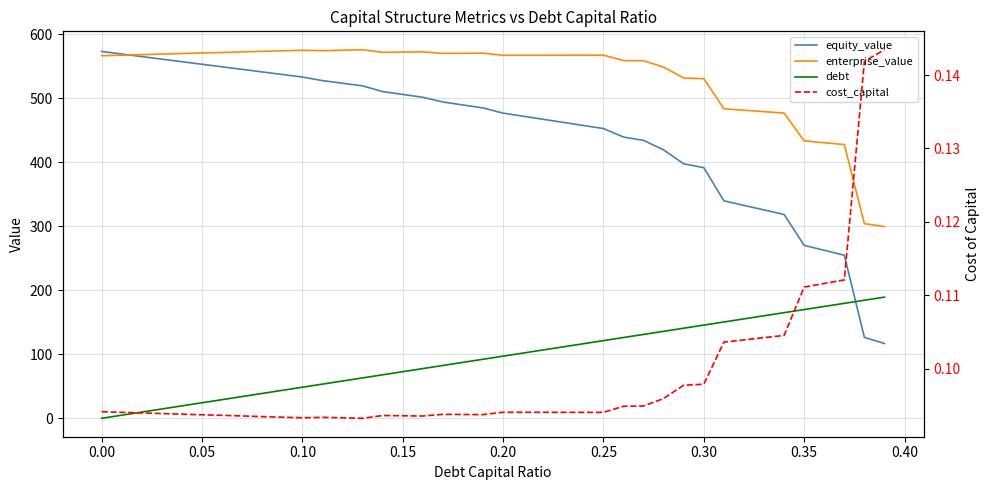

At which label is enterprise_value closest to 437?

0.35